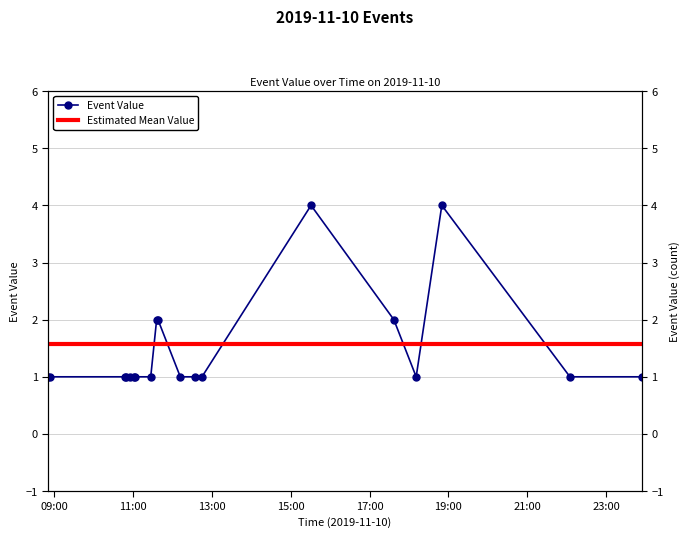

Count the number of values greater than 1.

5